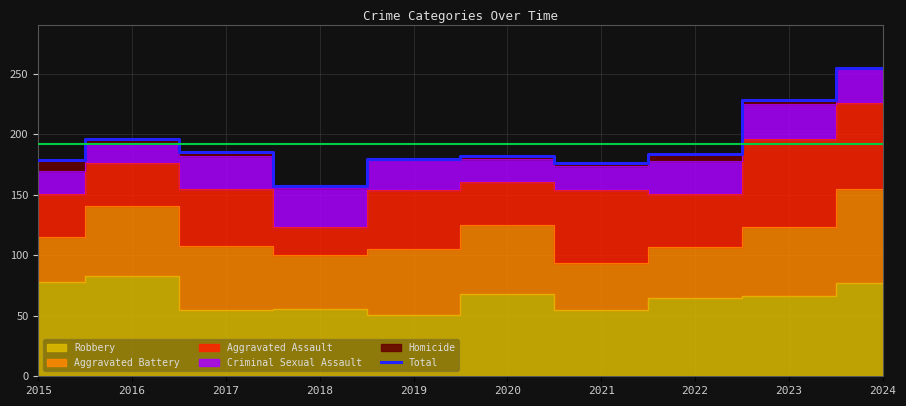

How many lines are shown in the chart?

1